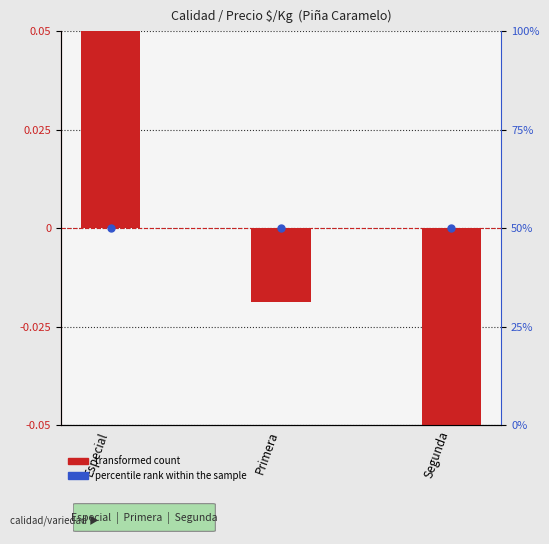

Which series has the largest Y range (max minus min)?

transformed count